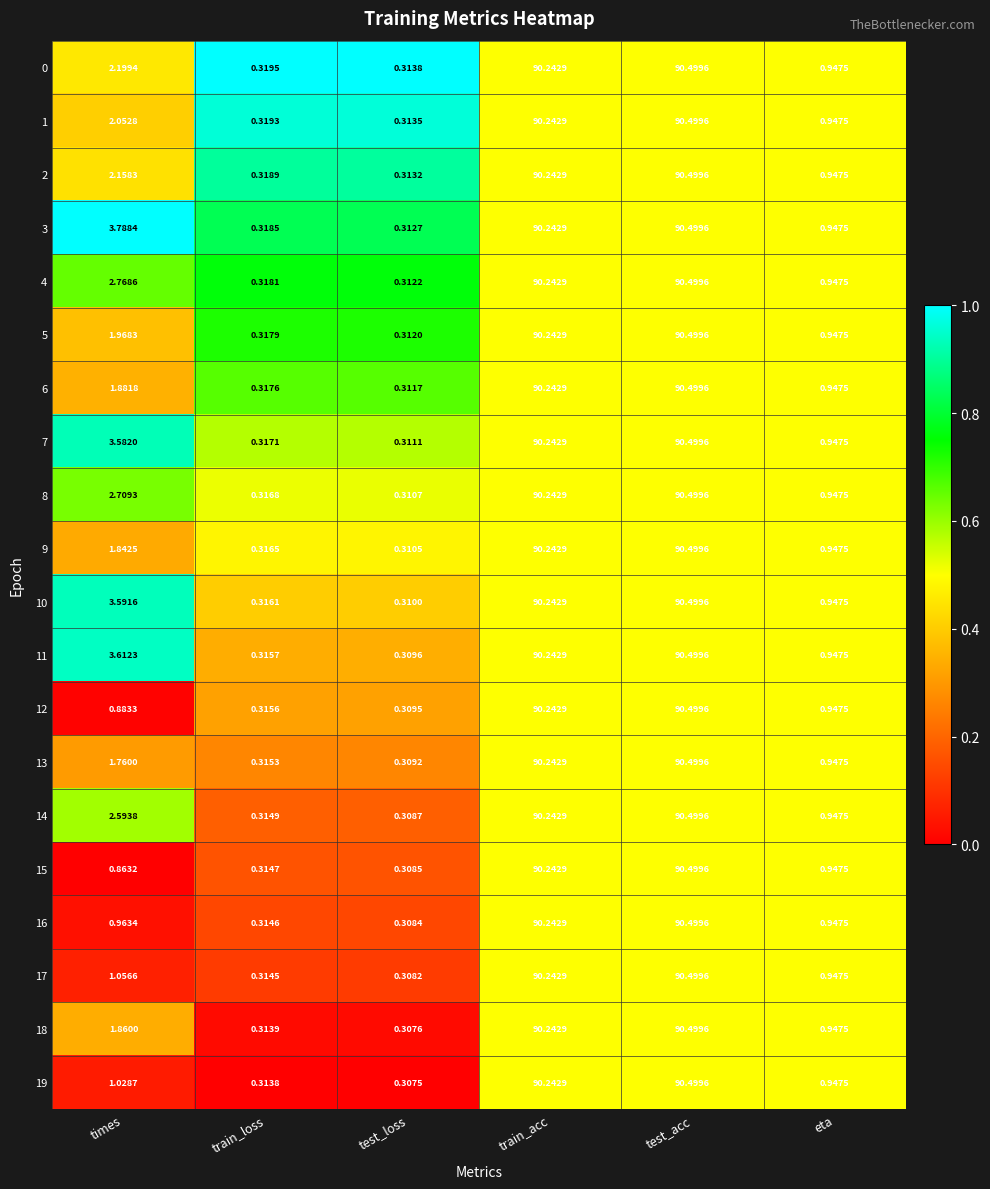

Rank the categories by 15 value from highest to lowest.

test_acc, train_acc, eta, times, train_loss, test_loss